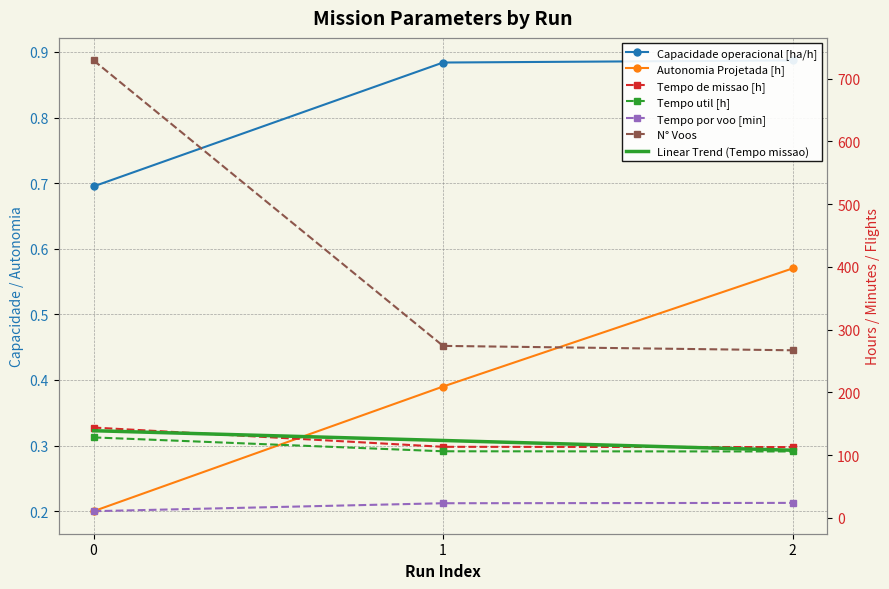

What is the total value across all series at 1?

517.7